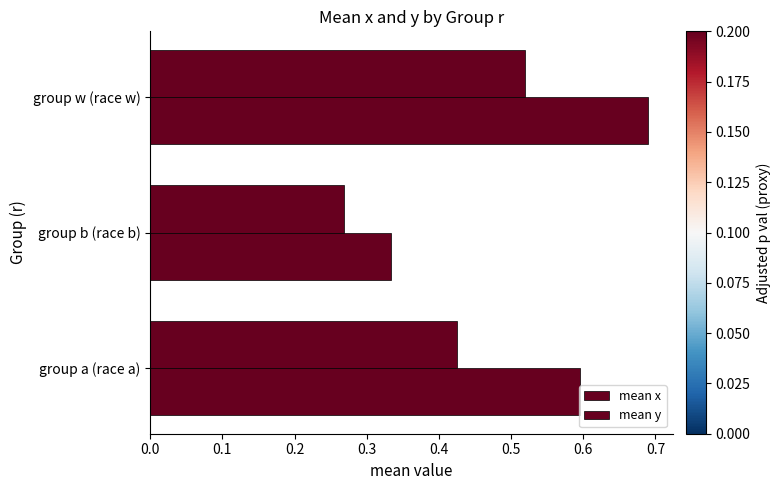

Rank the series by their maximum value, from lowest to highest.

mean x, mean y